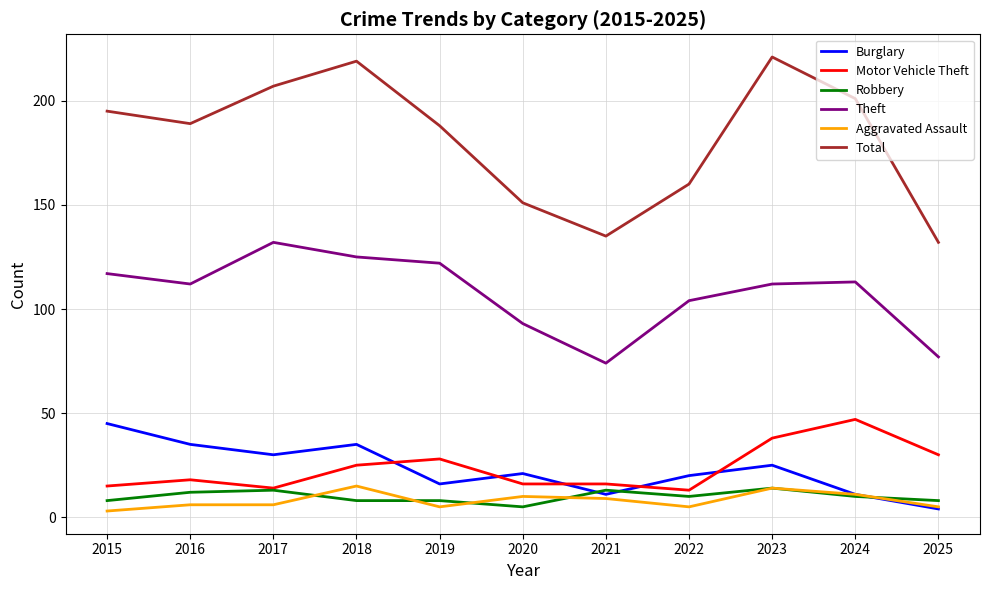

True or false: Aggravated Assault has more than 1 points higher than both neighbors.

True